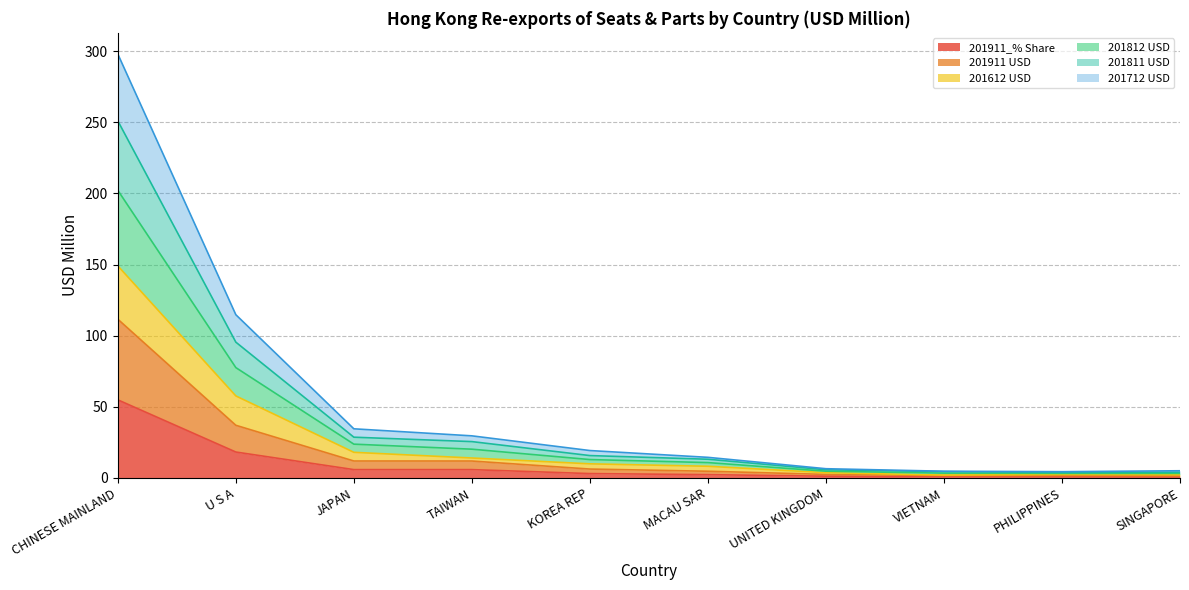

Reading right to left, what are all the values shown in this chart?

201911_% Share: 0.7	0.8	0.9	1.2	2.3	3.1	5.9	5.9	18.2	54.9
201911 USD: 1.5	1.7	1.7	2.5	4.7	6.3	11.9	11.9	37.0	111.6
201612 USD: 2.3	2.5	2.0	3.7	8.2	9.9	14.0	18.0	57.7	149.1
201812 USD: 4.1	3.9	4.4	5.8	13.2	15.7	25.6	28.7	95.5	251.0
201811 USD: 3.2	3.2	3.4	4.8	10.8	12.9	20.2	23.8	77.6	202.2
201712 USD: 5.1	4.4	4.7	6.5	14.5	19.3	29.6	34.5	114.8	298.0